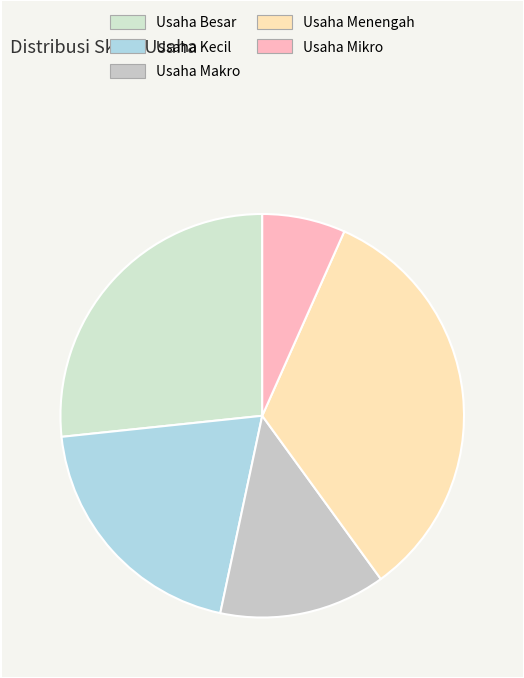

How many segments does this pie chart have?

5